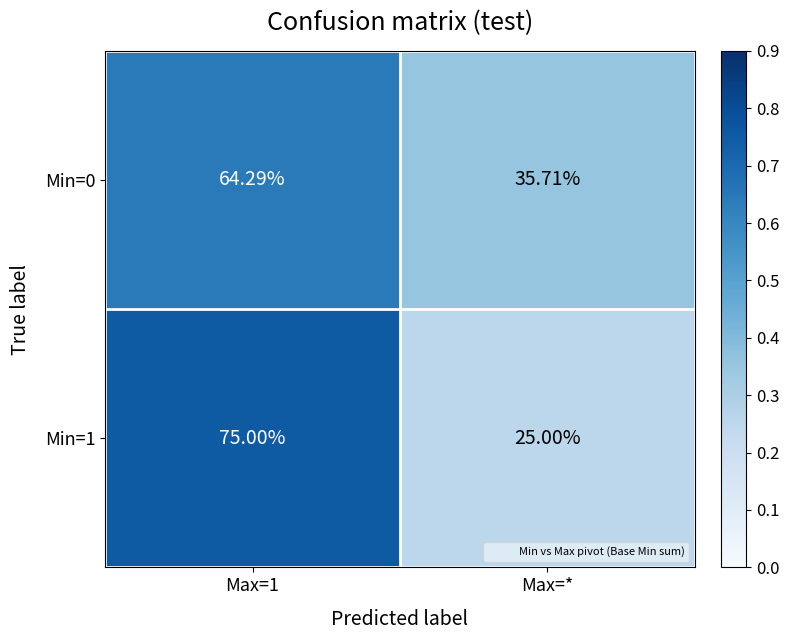

Which label corresponds to the smallest value in the chart?

Max=*